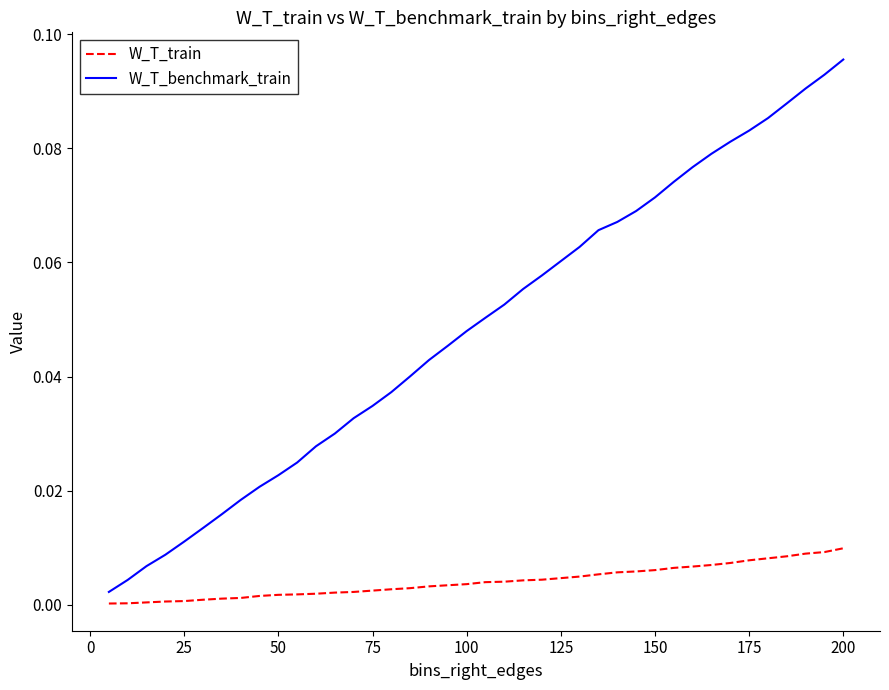

Which series has the largest total across all categories?

W_T_benchmark_train